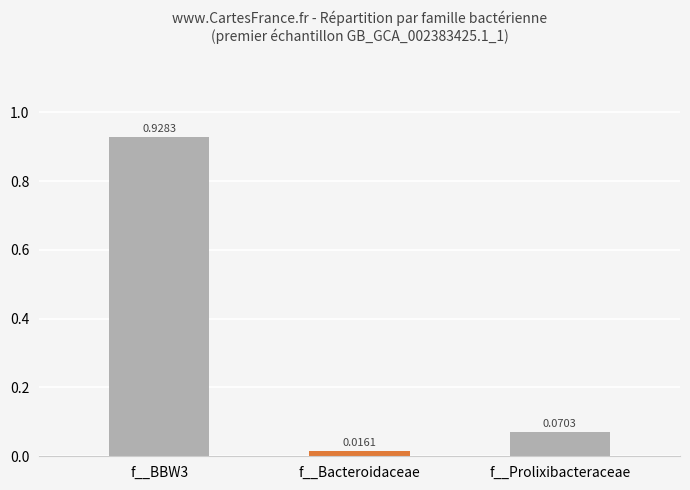

Which has a higher value, f__Prolixibacteraceae or f__BBW3?

f__BBW3